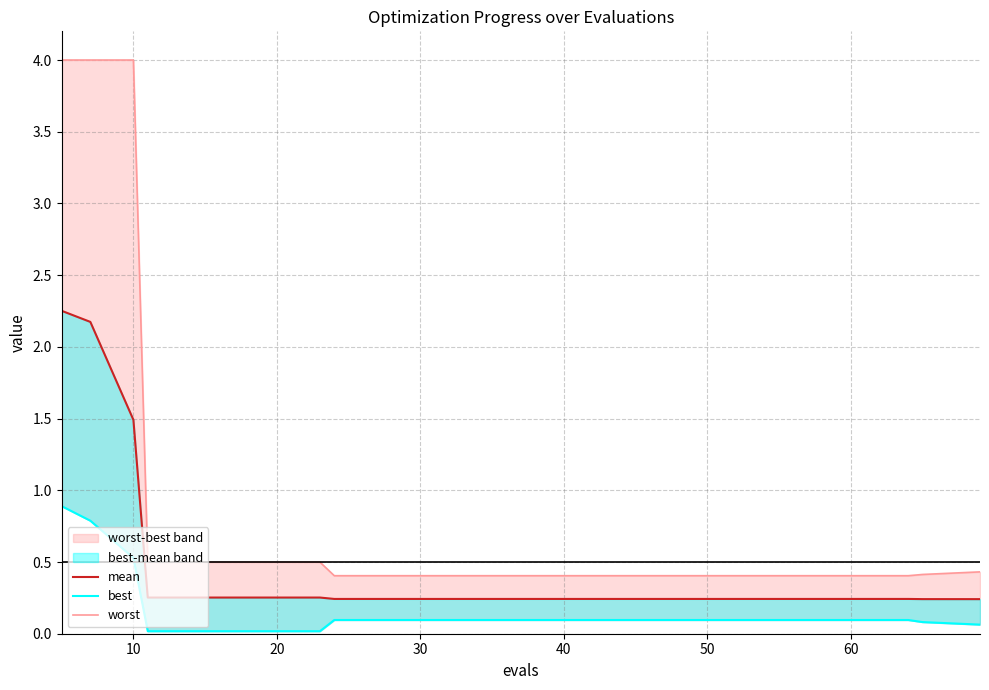

What is the minimum value for mean?

0.2